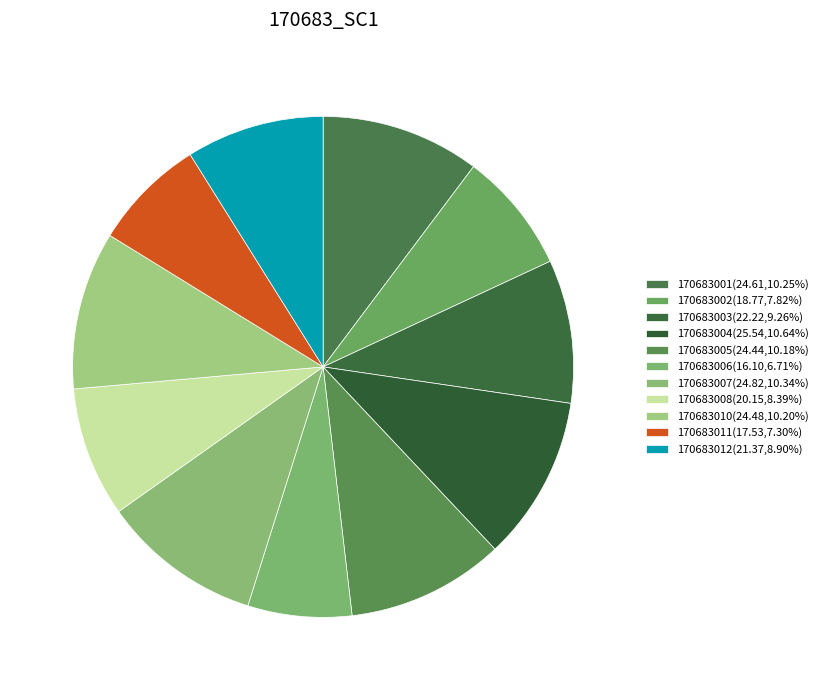

Do 170683006 and 170683003 together represent more than half of the pie?

No